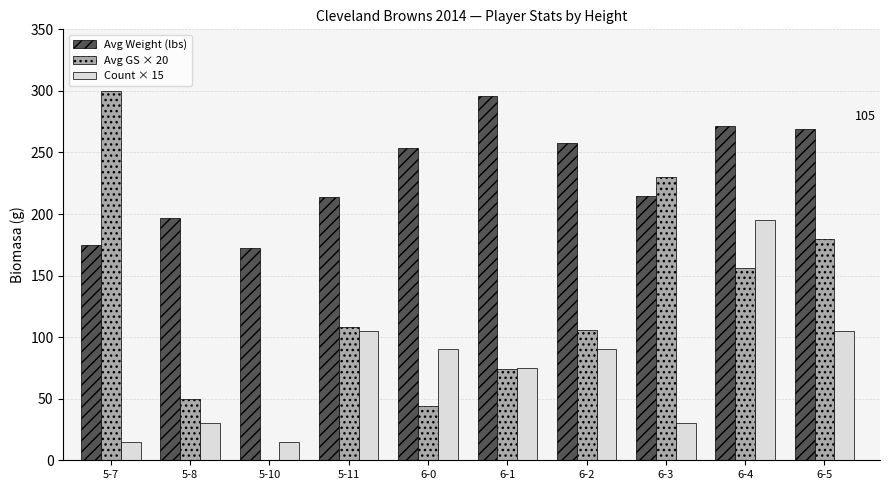

Is it true that Count × 15 equals 51.7 at 6-1?

False